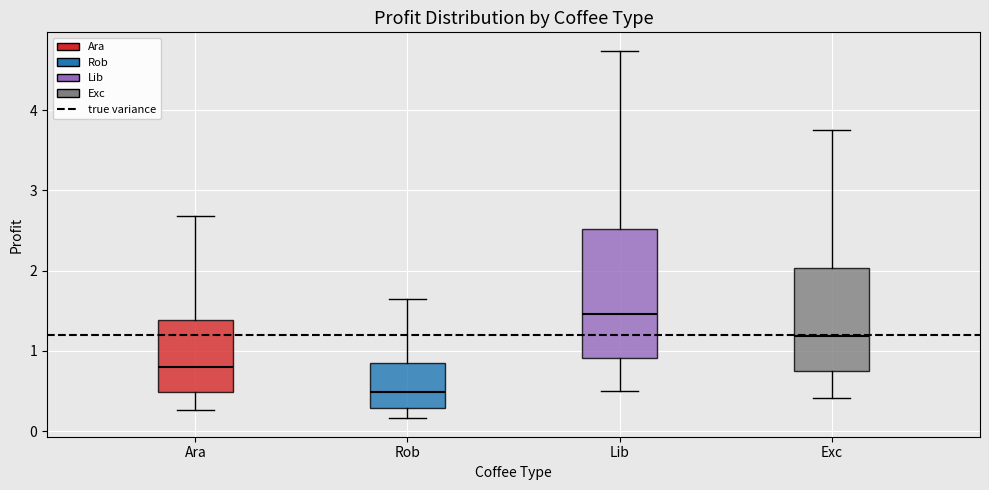

Which box is the tallest, from its lower edge to its upper edge?

Lib